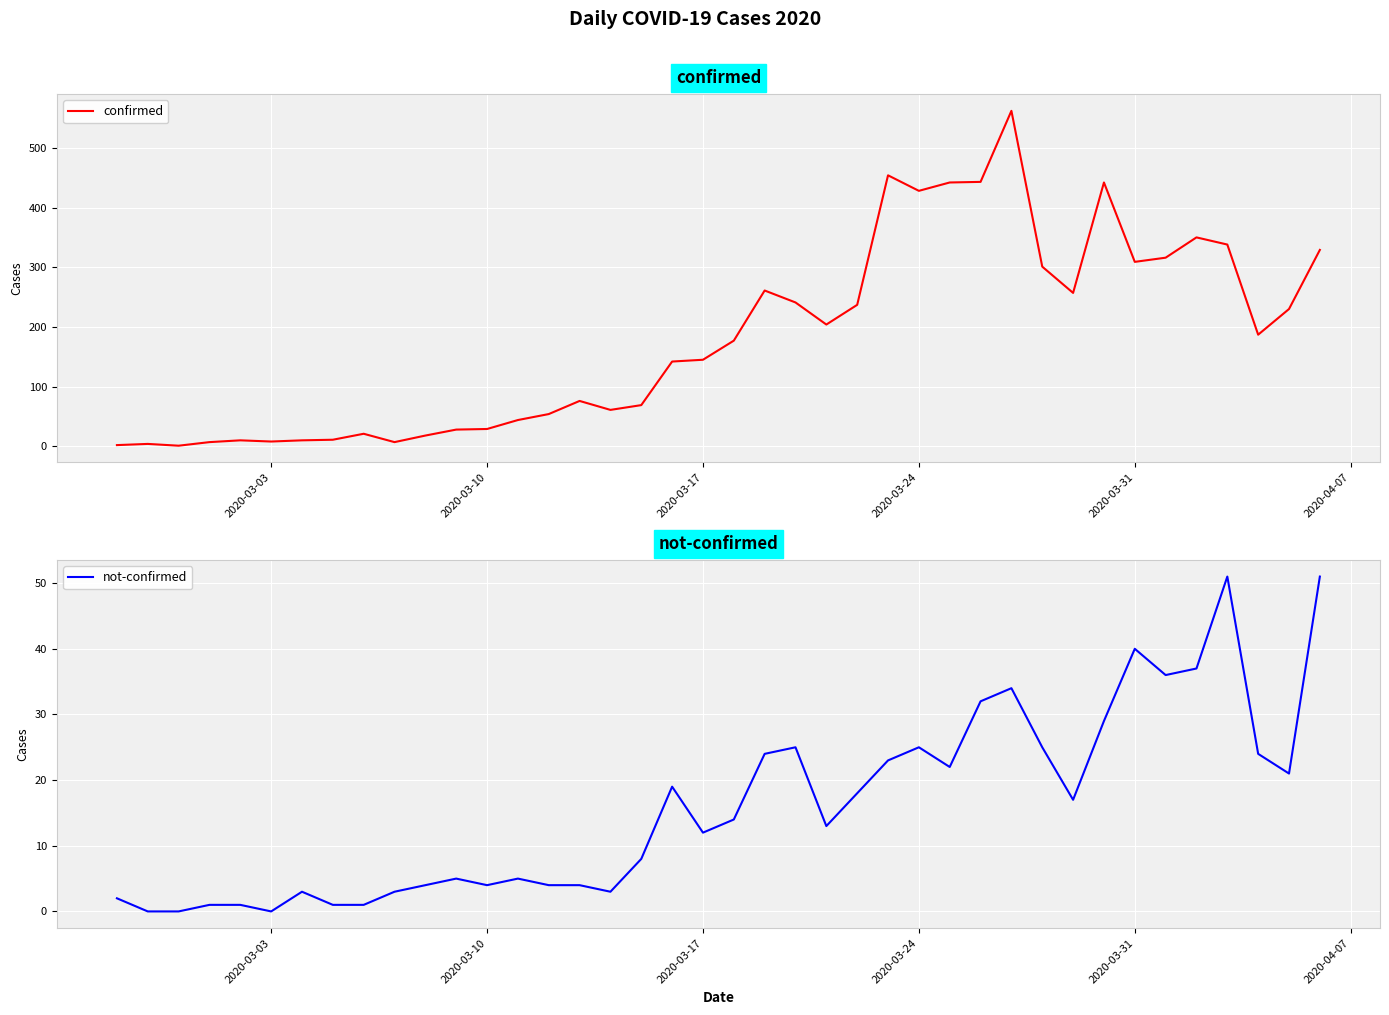

How many interior local valleys does the confirmed series have?

9